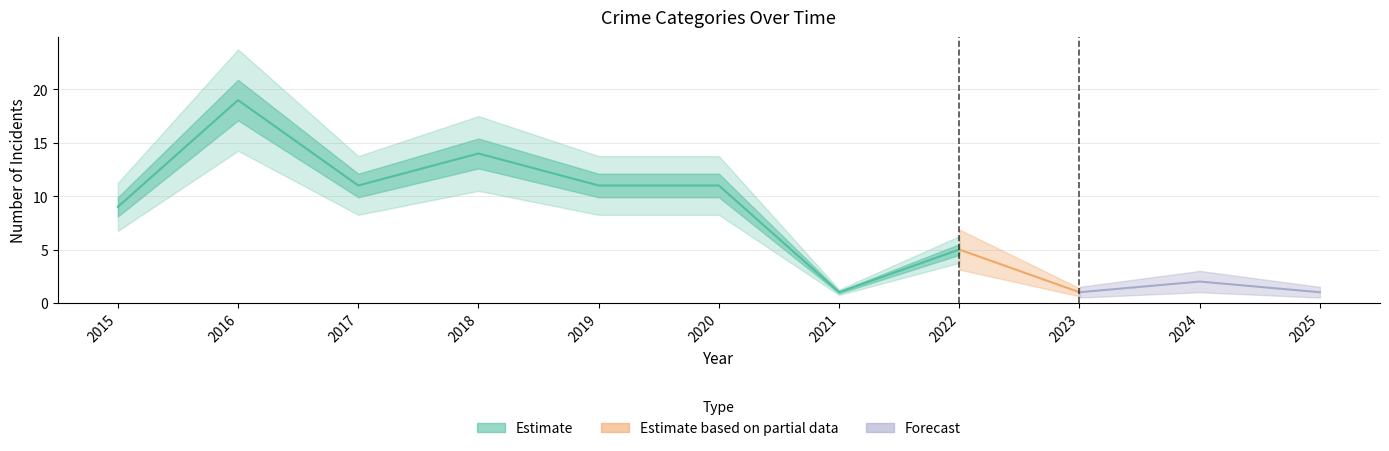

At how many categories does at least one series exceed 12?

2